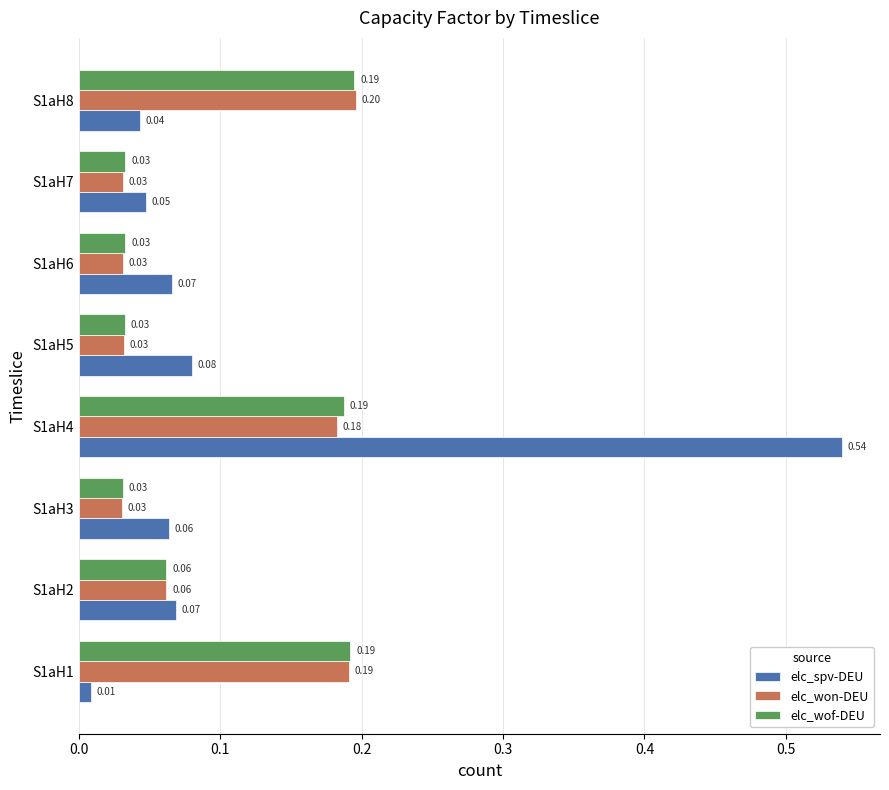

Which series has the widest spread of values?

elc_spv-DEU